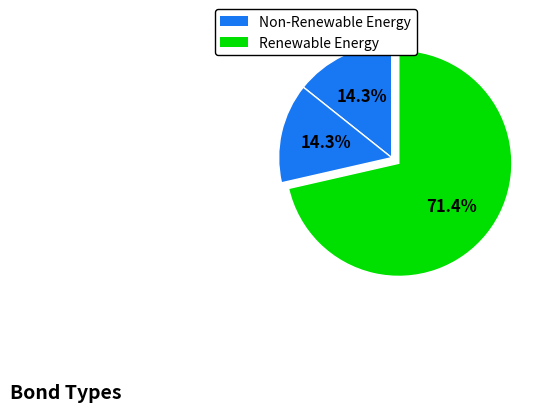

How many slices are in this pie chart?

3